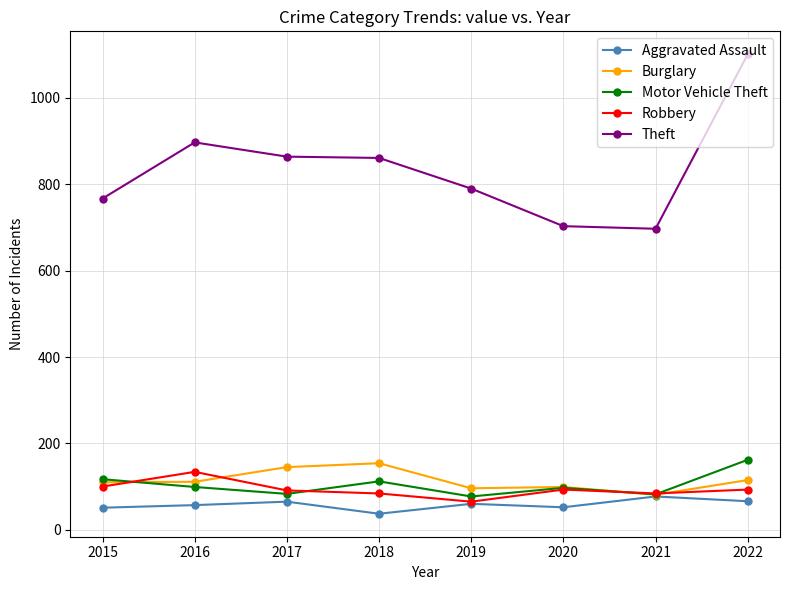

Which series has the largest range (max minus min)?

Theft